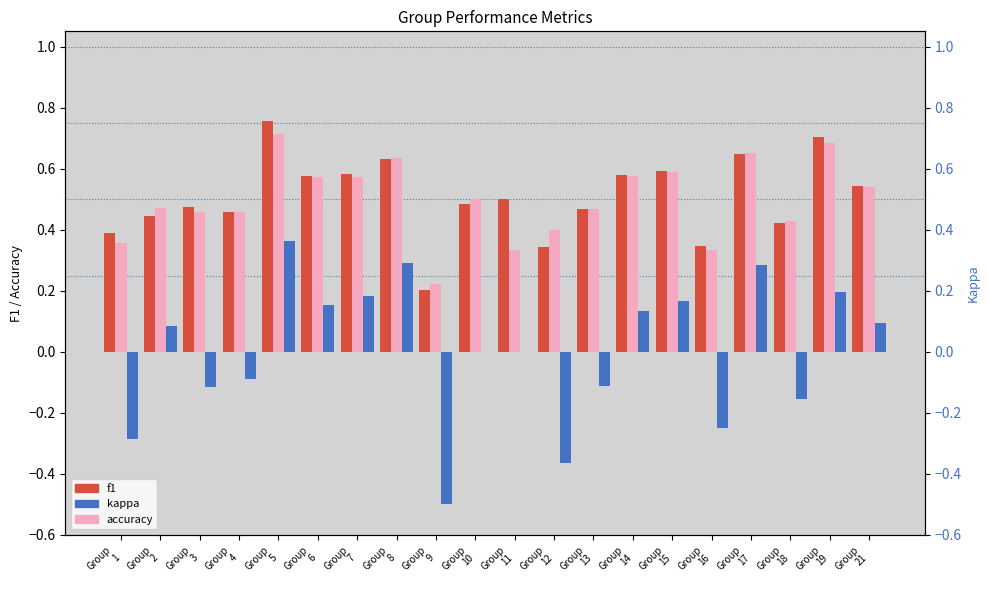

What is the sum of all kappa values?

0.1